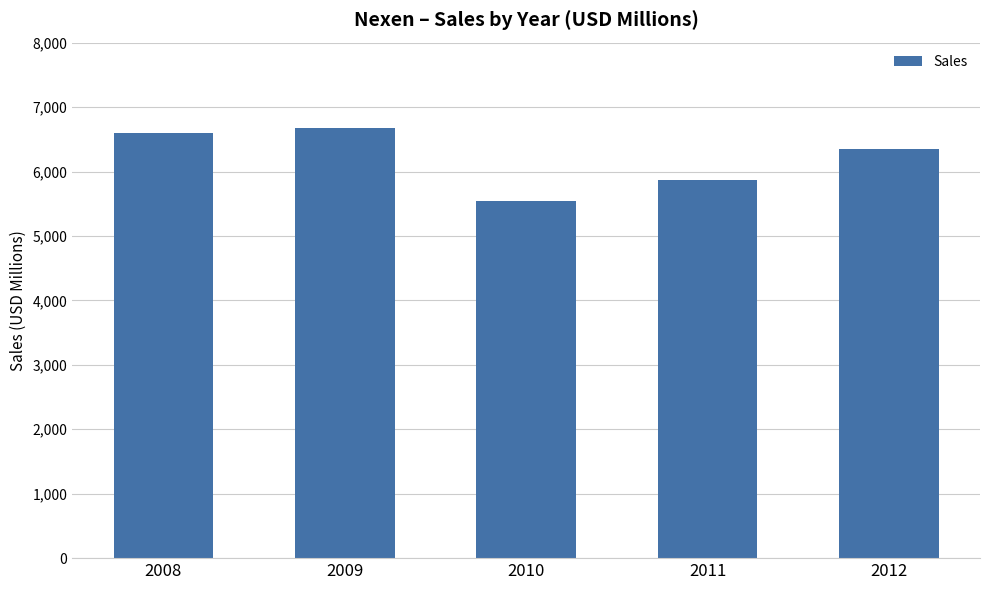

Reading left to right, what are all the values shown in this chart?

2008=6590	2009=6670	2010=5540	2011=5863	2012=6348